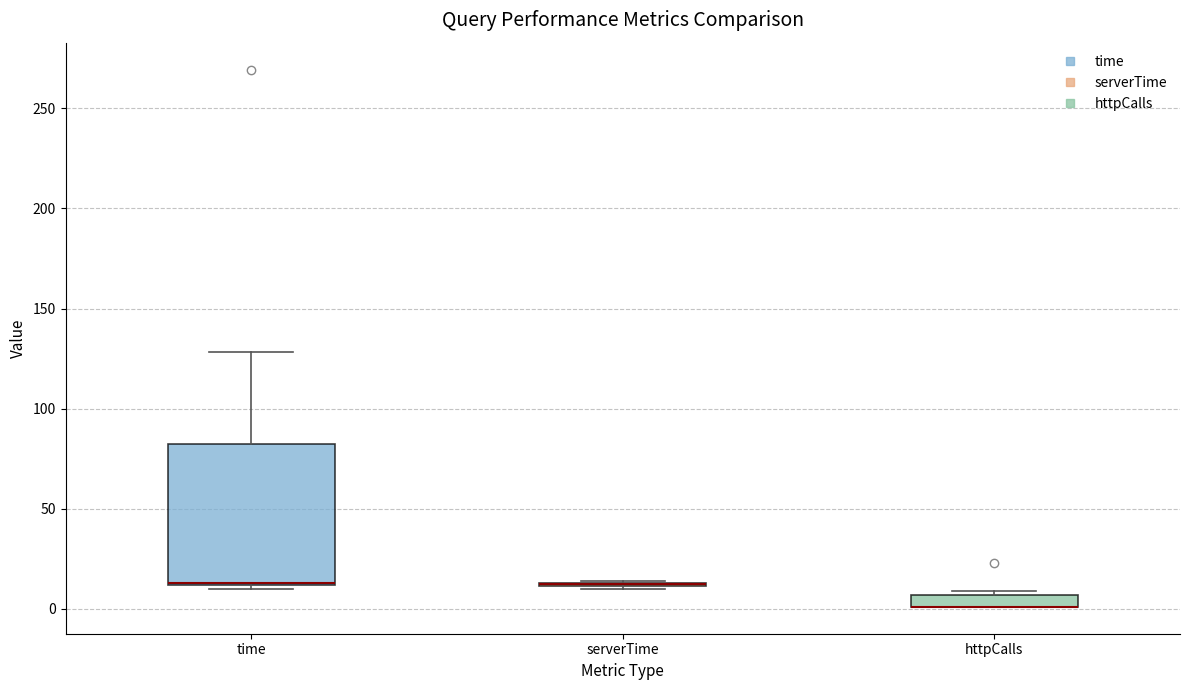

Which box is the tallest, from its lower edge to its upper edge?

time